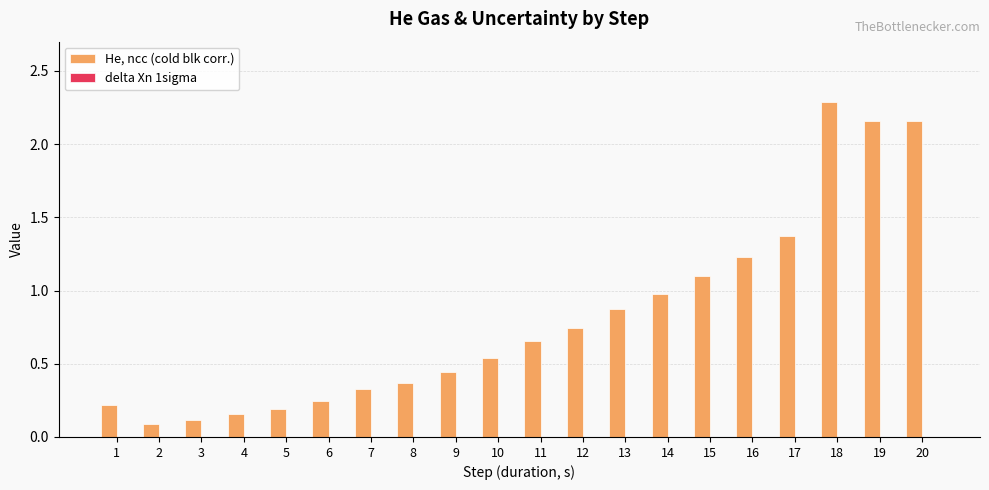

Which series has the largest total across all categories?

He, ncc (cold blk corr.)